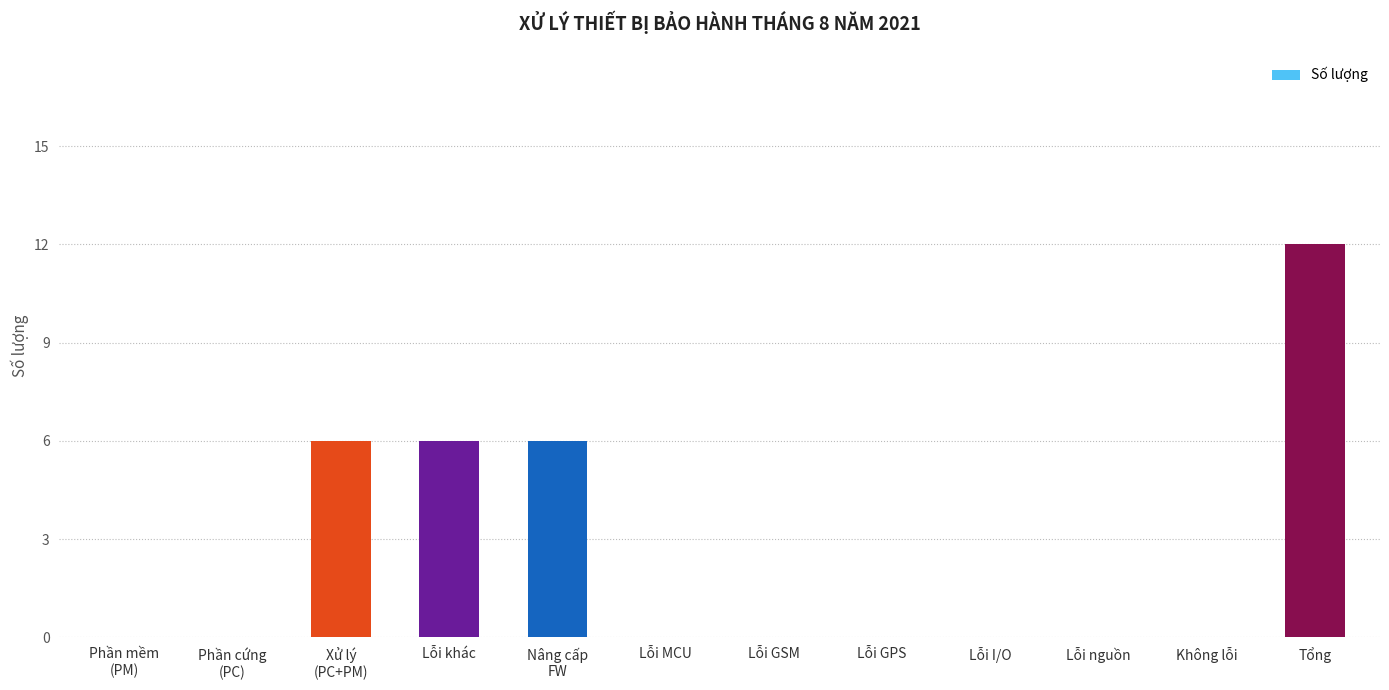

The value at Lỗi khác is 9. True or false?

False